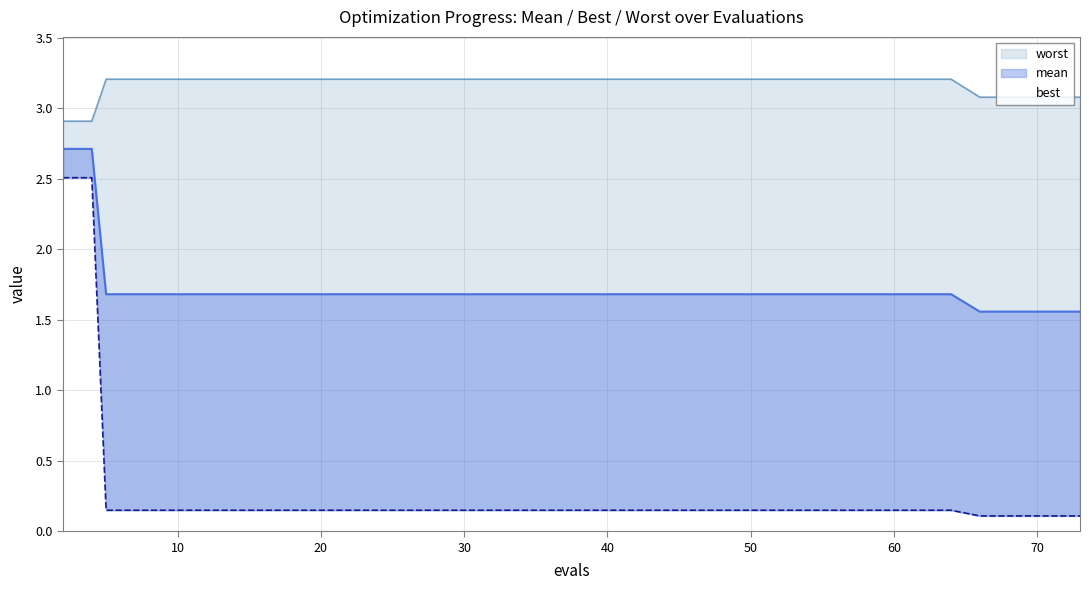

Rank the series at 20 from highest to lowest value.

worst, mean, best